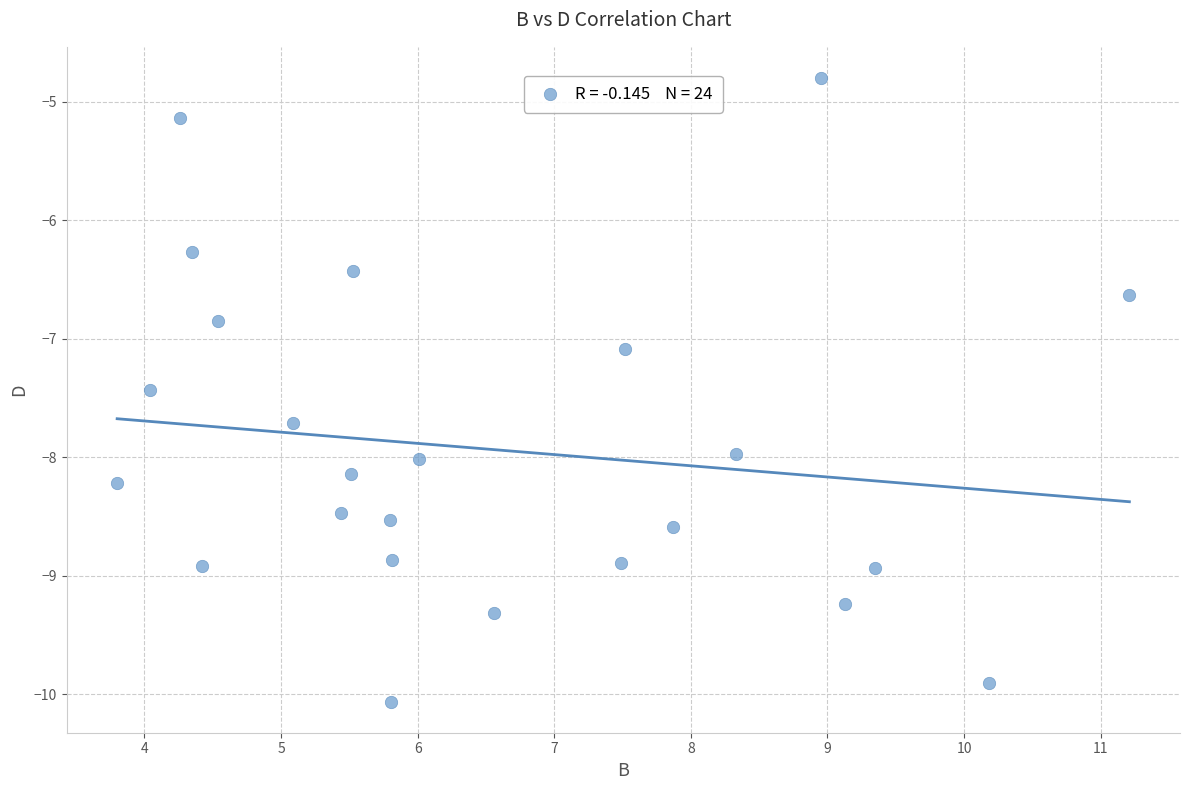

What Y value in the scatter plot is closest to -7?

-7.1